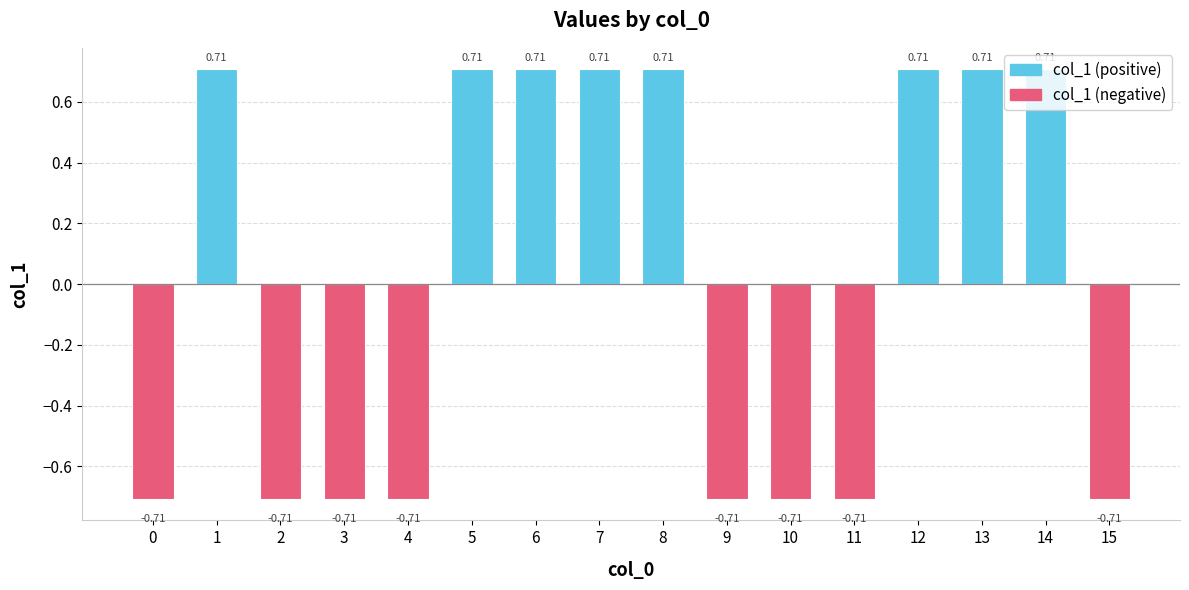

Between 8 and 2, which is larger?

8